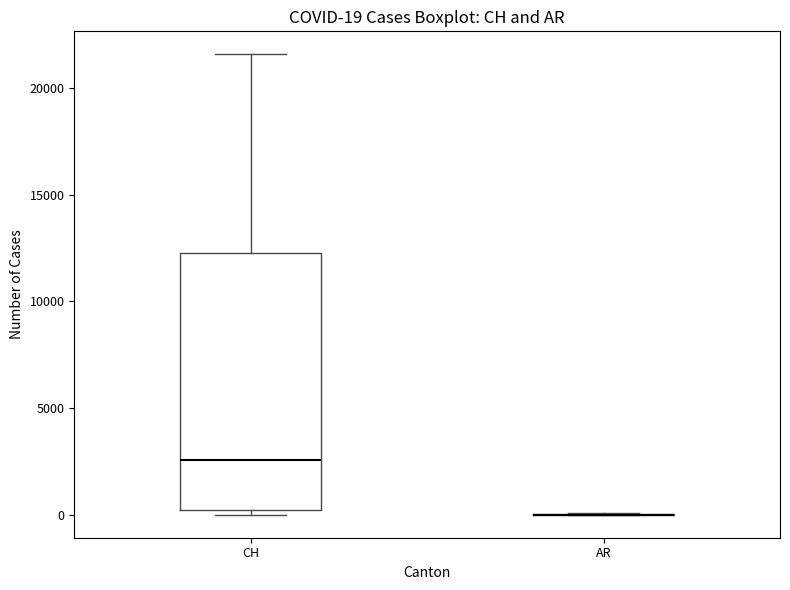

Which box is the tallest, from its lower edge to its upper edge?

CH